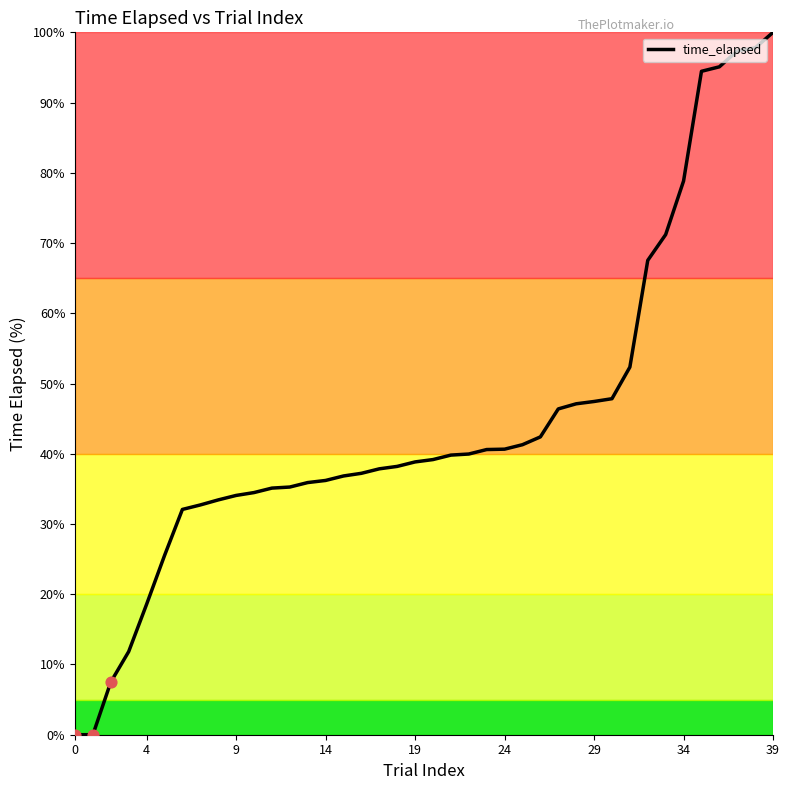

What is the maximum value shown in the chart?

100.0